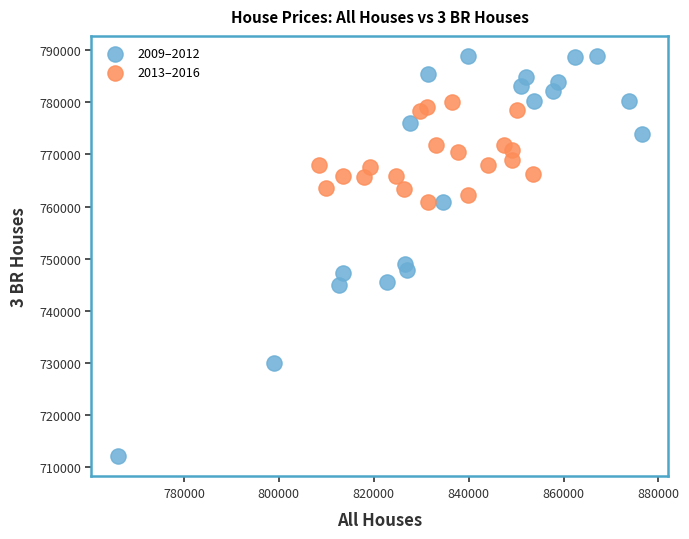

Which series has the largest Y range (max minus min)?

2009–2012